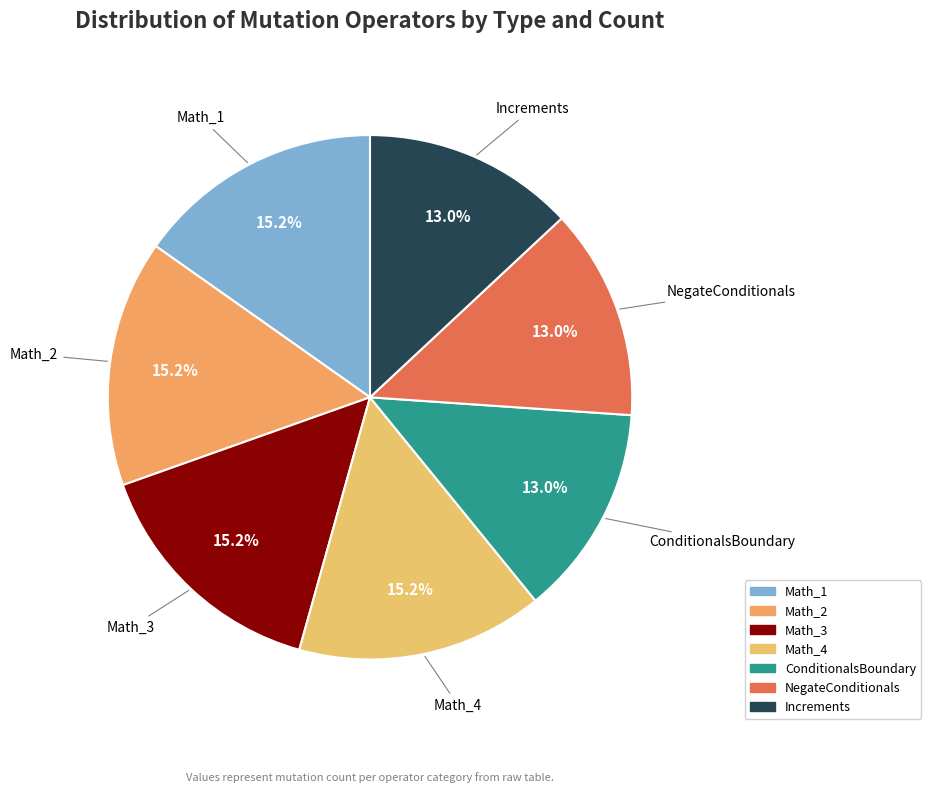

The Math_3 slice represents 15% of the pie. True or false?

True